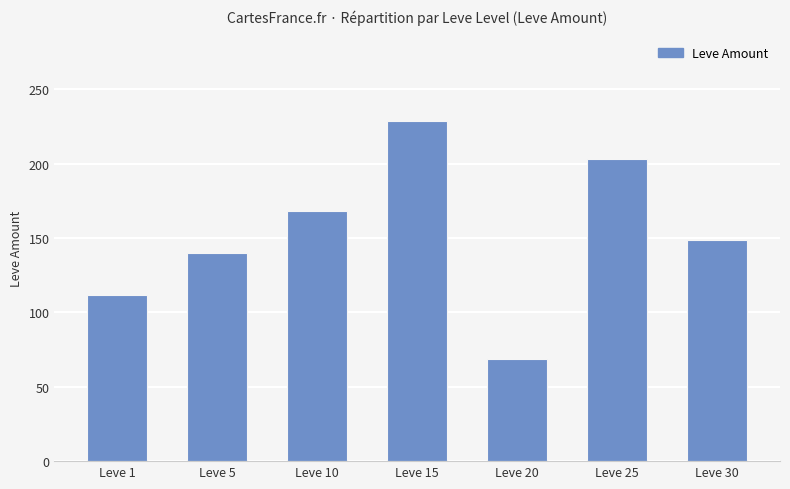

List the labels in order of value, largest first.

Leve 15, Leve 25, Leve 10, Leve 30, Leve 5, Leve 1, Leve 20